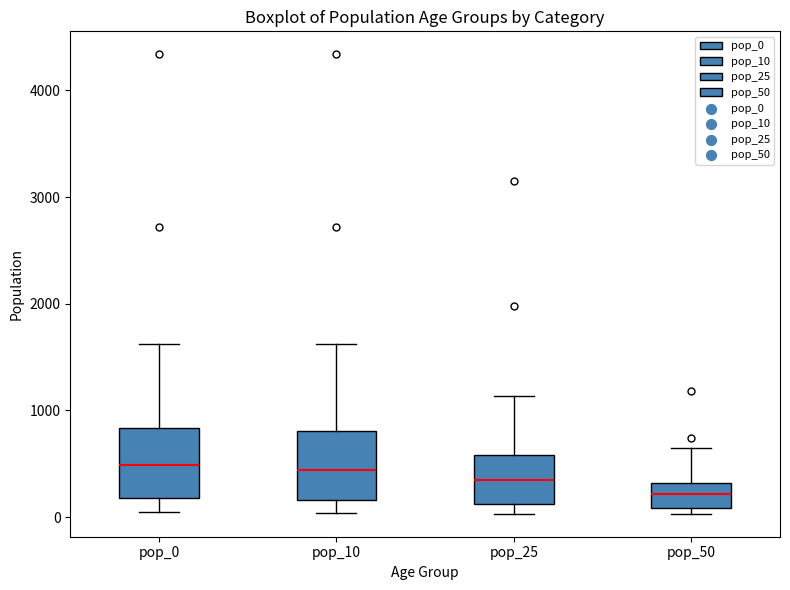

Where is the upper edge of the box for pop_25 on the y-axis? The values are not printed on the chart, so give them approximately, as read against the axis.

600